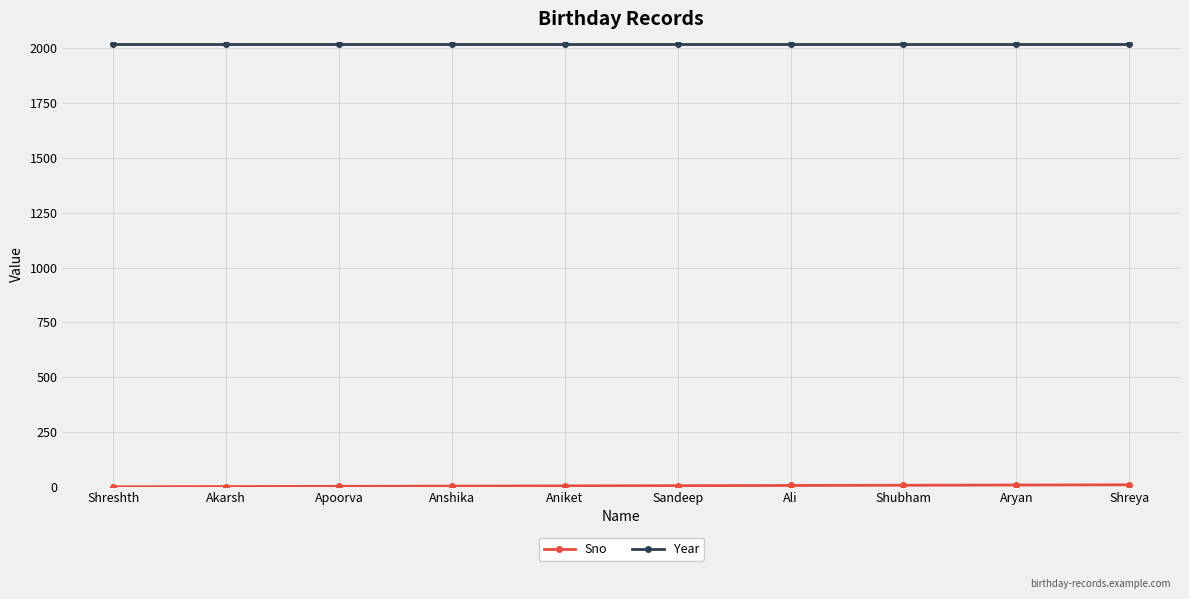

What is the average value of the Year series?

2019